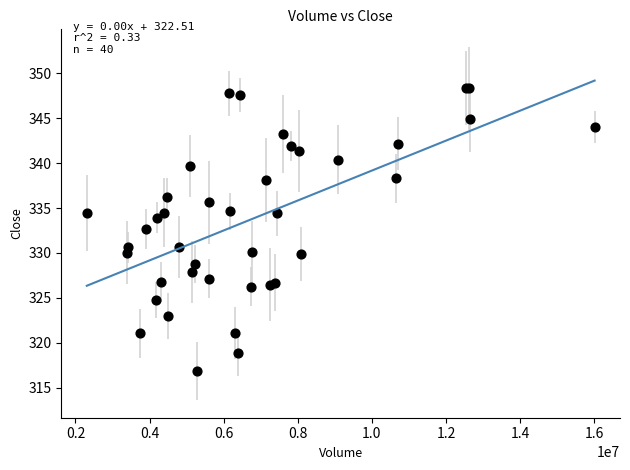

What Y value in the scatter plot is closest to 332?

332.7